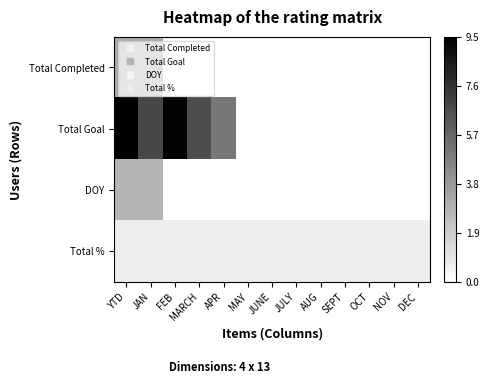

Rank the series at JUNE from lowest to highest value.

Total Completed, Total Goal, DOY, Total %